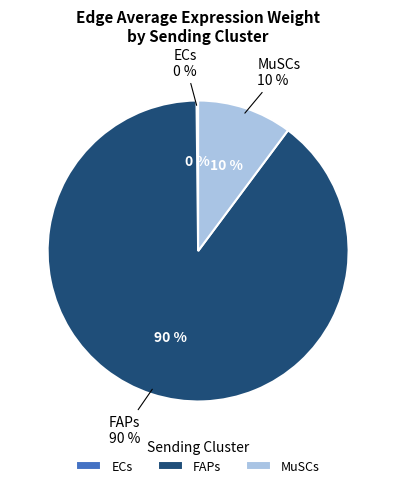

Rank the categories by value from highest to lowest.

FAPs, MuSCs, ECs